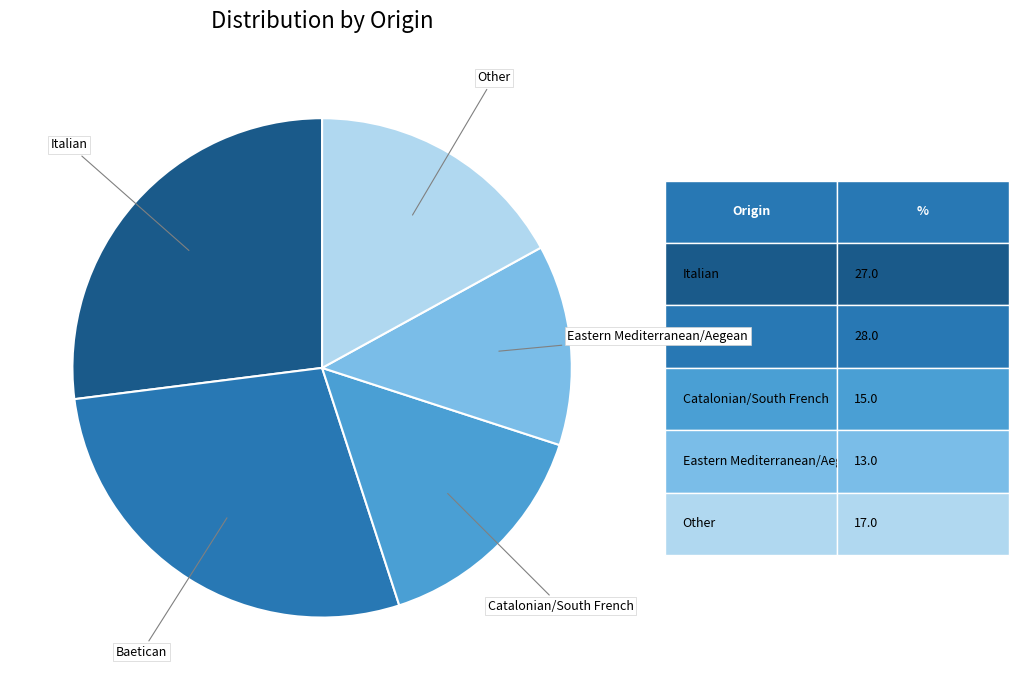

Is there a majority slice in this chart?

No